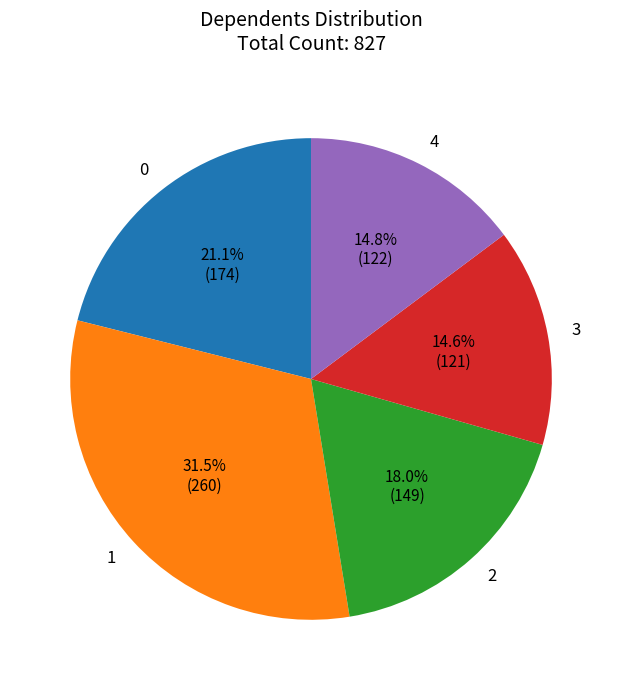

What is the ratio of the value at 0 to the value at 1?

0.7